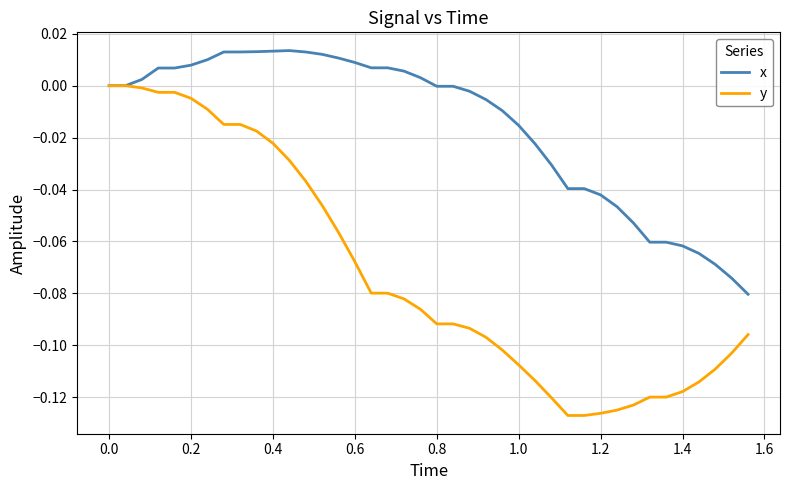

Rank the series by their average value, from lowest to highest.

y, x